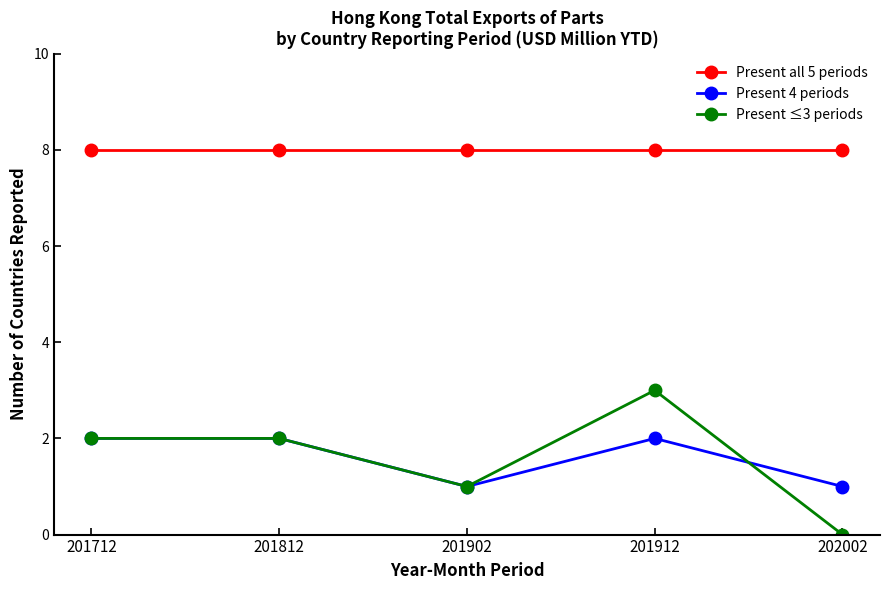

The value of Present 4 periods at 201712 is 2. True or false?

True